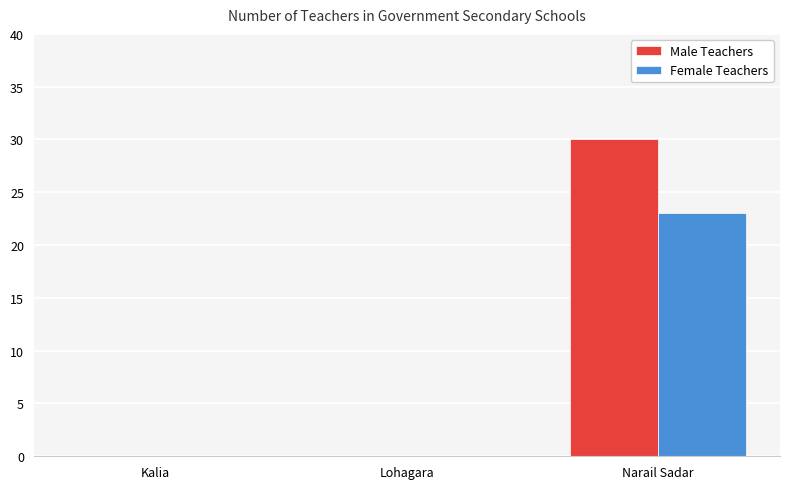

Read the Male Teachers value at Narail Sadar, to the nearest 5.

30